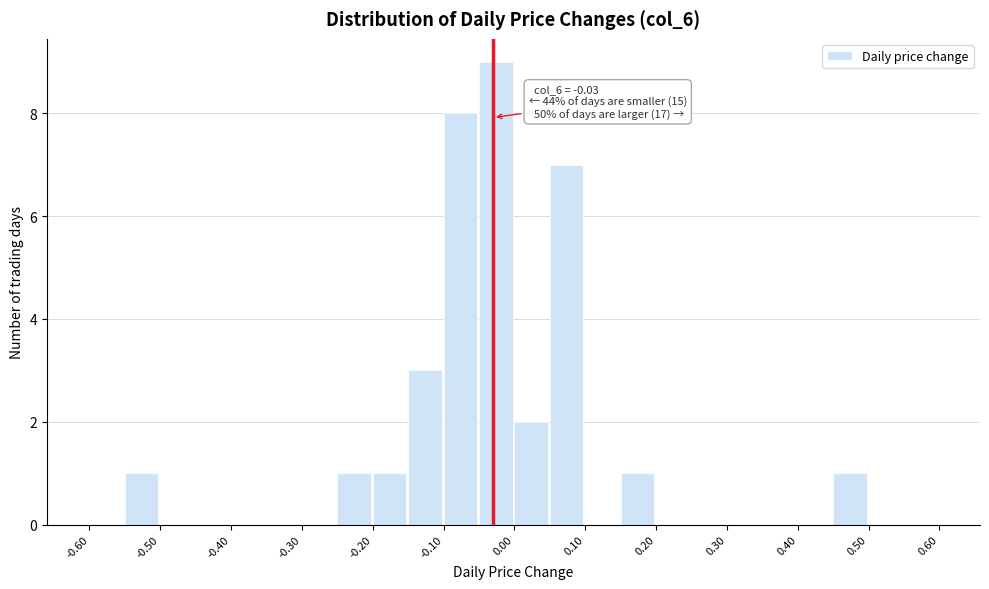

Over which range of the x-axis is the bar tallest?

-0.05 to 0.00